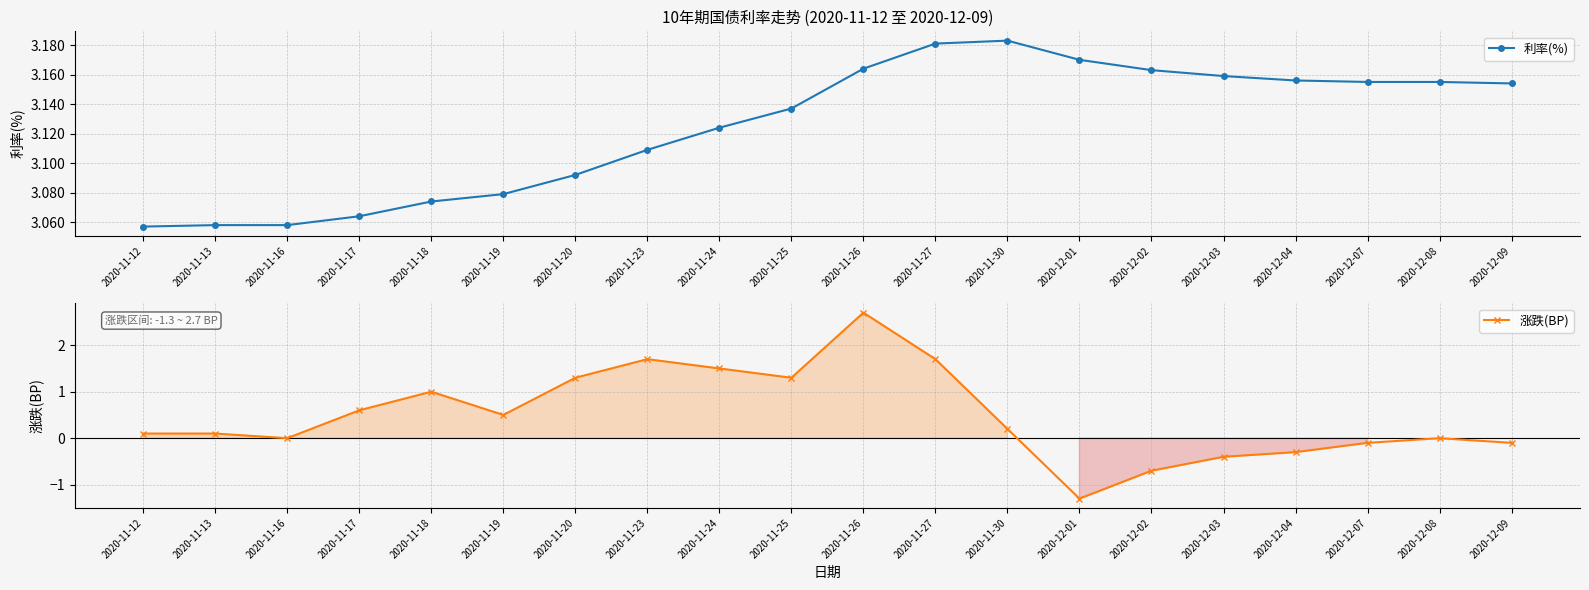

What is the value of the 涨跌(BP) point at the 11th from the left?

2.7